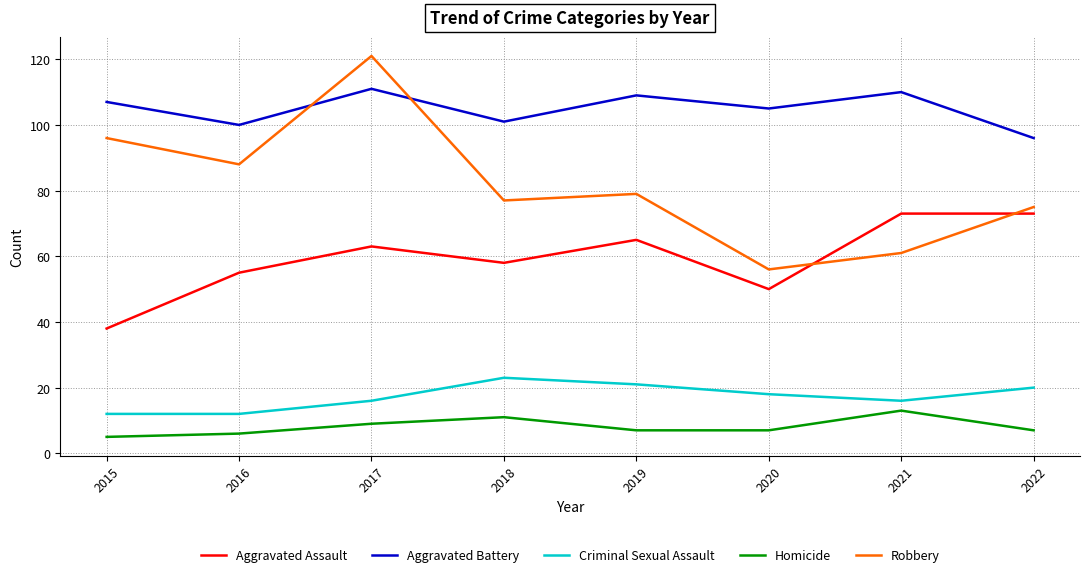

What is the spread (max minus min) of values at 2018?

90